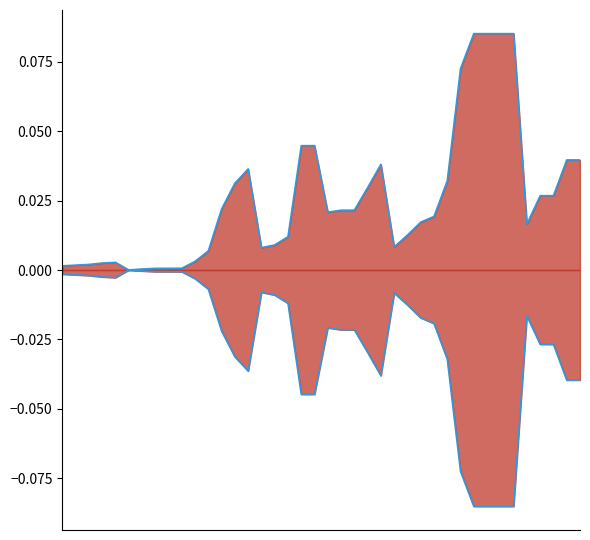

True or false: there are more than 1 points higher than both neighbors.

True